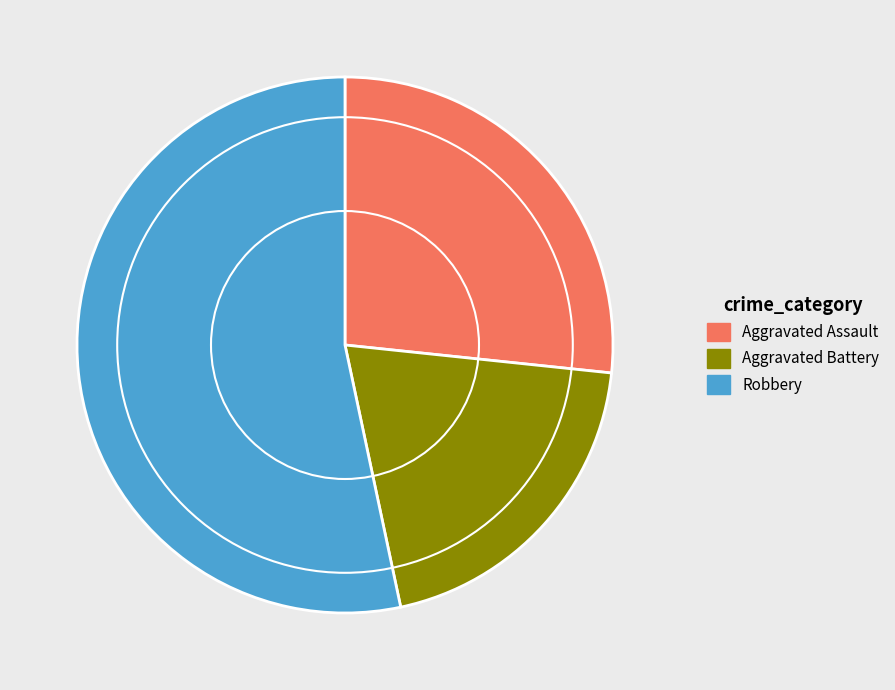

Count the number of slices in the pie.

3